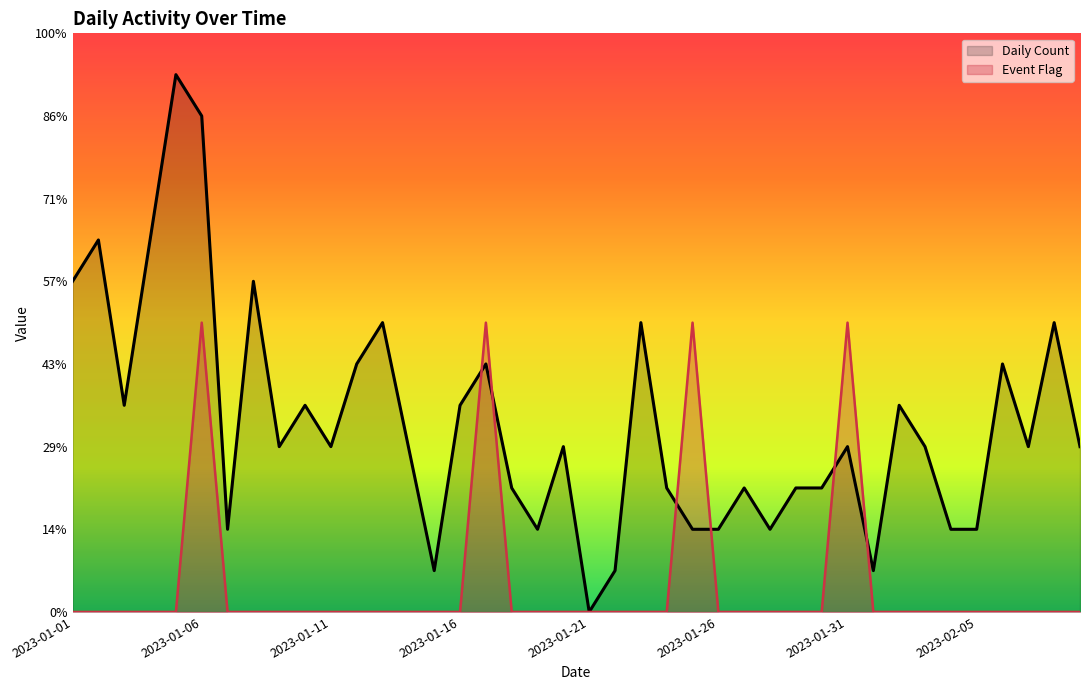

Reading left to right, extract all data points from this chart.

Daily Count: 8	9	5	9	13	12	2	8	4	5	4	6	7	4	1	5	6	3	2	4	0	1	7	3	2	2	3	2	3	3	4	1	5	4	2	2	6	4	7	4
Event Flag: 0	0	0	0	0	7	0	0	0	0	0	0	0	0	0	0	7	0	0	0	0	0	0	0	7	0	0	0	0	0	7	0	0	0	0	0	0	0	0	0